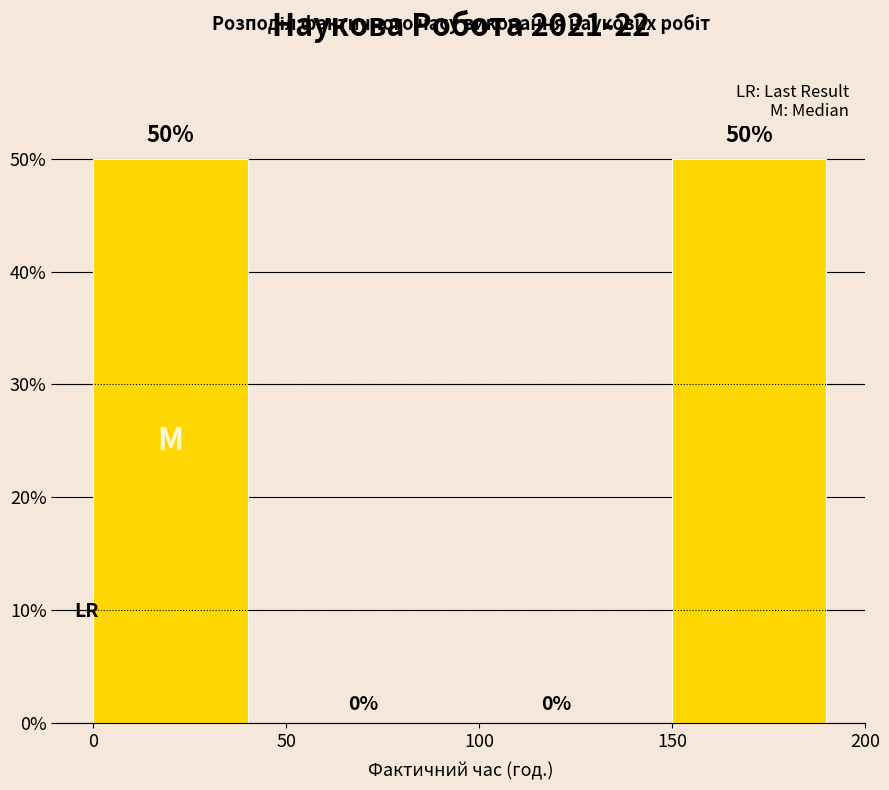

Reading left to right, what are all the values shown in this chart?

0=50	50=0	100=0	150=50